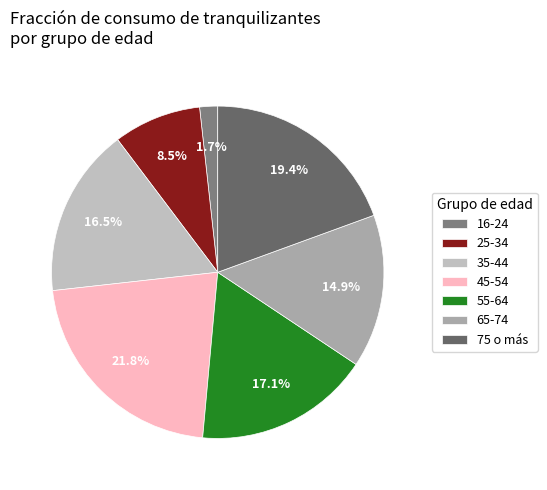

What percentage is NOT represented by 16-24?

98.3%